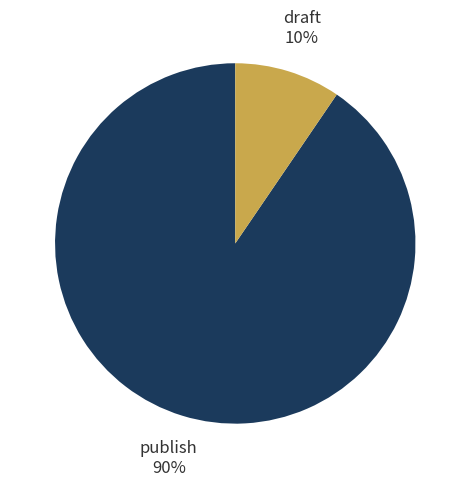

To the nearest percent, what percentage of the pie is publish?

90%